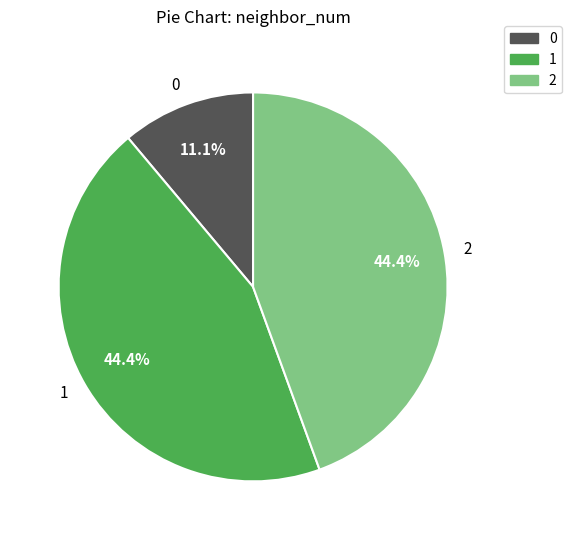

To the nearest percent, what is the difference between the 1 and 0 slice percentages?

33%